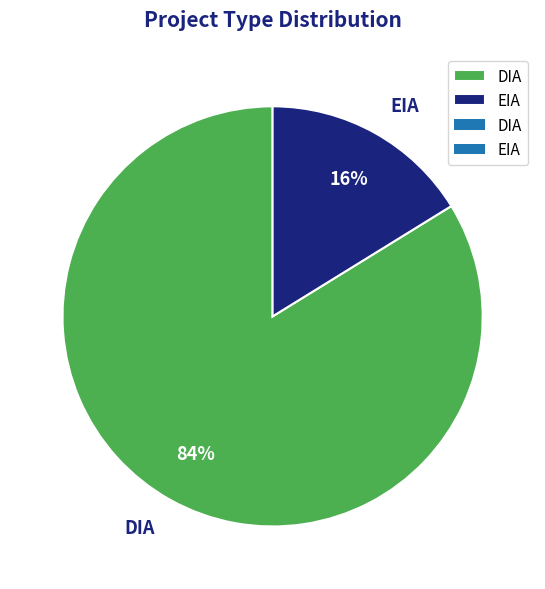

To the nearest percent, what is the combined percentage of DIA and EIA?

100%